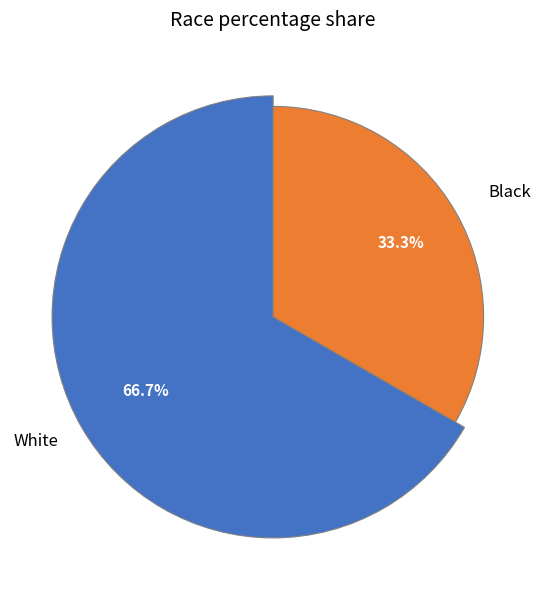

To the nearest percent, what is the average slice percentage?

50%